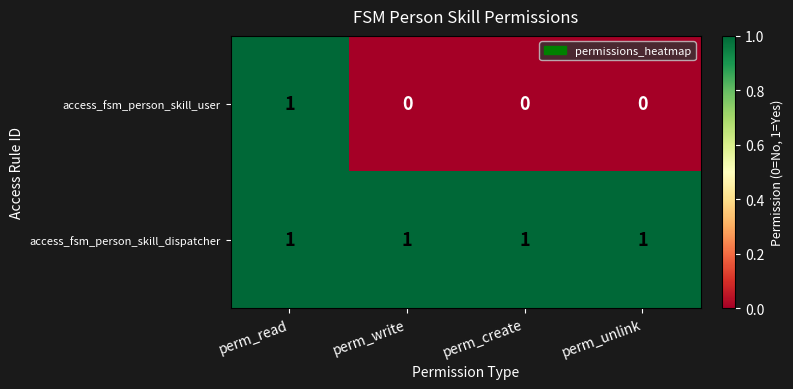

At perm_unlink, list the series in order from largest to smallest.

access_fsm_person_skill_dispatcher, access_fsm_person_skill_user